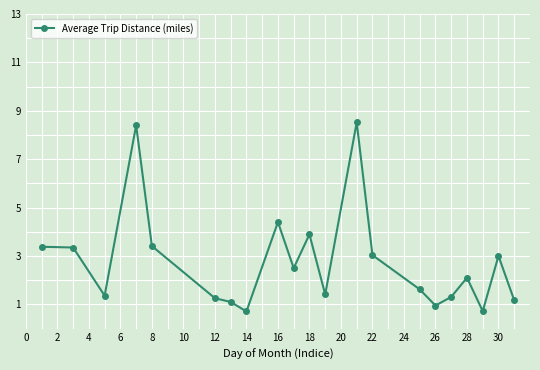

True or false: the data has more than 0 interior local peaks.

True